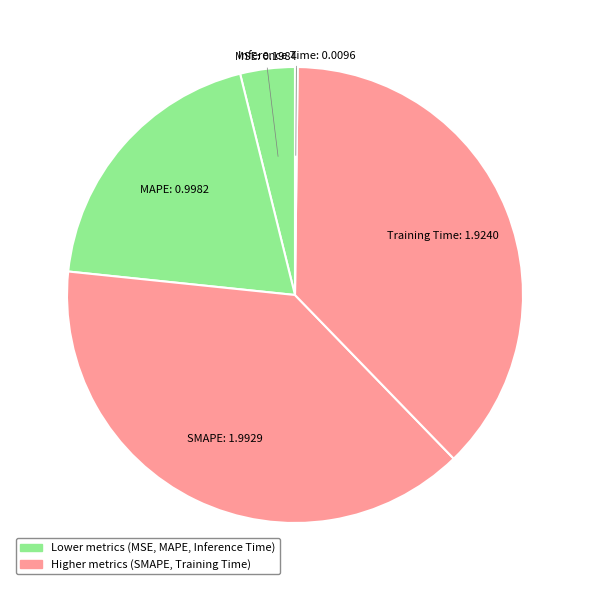

Rank the categories by value from lowest to highest.

Inference Time, MSE, MAPE, Training Time, SMAPE